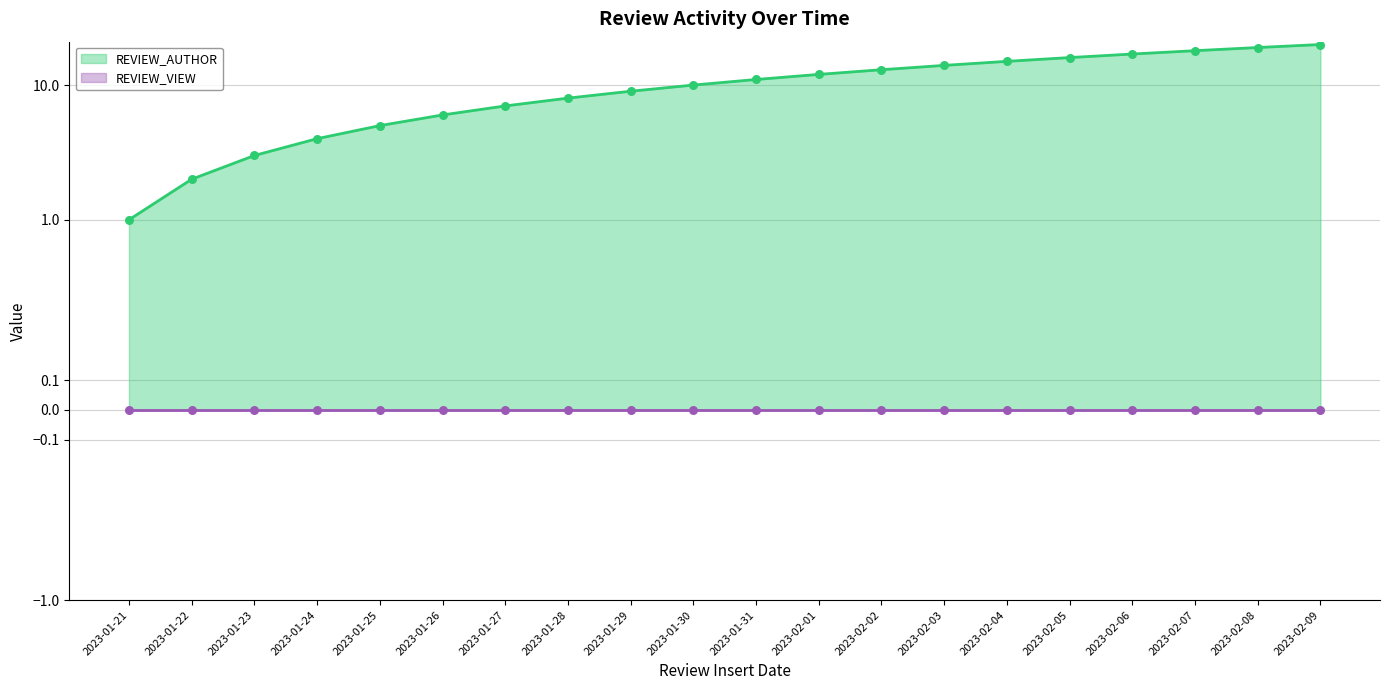

Between 2023-02-07 and 2023-01-30, which is larger?

2023-02-07